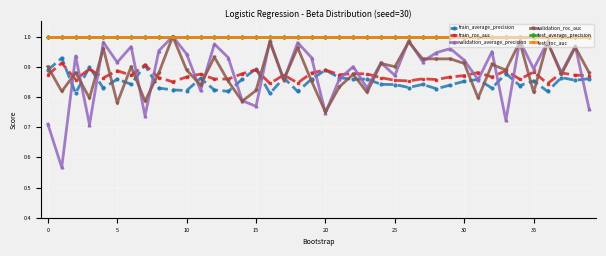

What is the lowest value of the test_average_precision series?

1.0